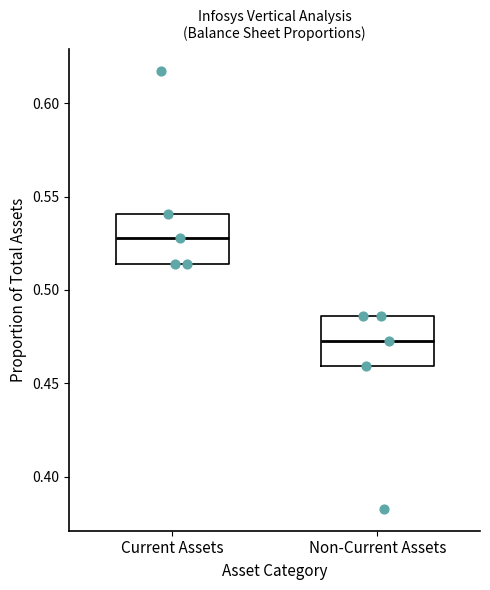

Reading left to right, read every box against the y-axis: the position of its median line, the range the box covers, and the ends of its whiskers. The values are not printed on the chart, so give them approximately, as read against the axis.

Current Assets: median 0.530, box 0.515 to 0.540, whiskers 0.515 to 0.540
Non-Current Assets: median 0.470, box 0.460 to 0.485, whiskers 0.460 to 0.485